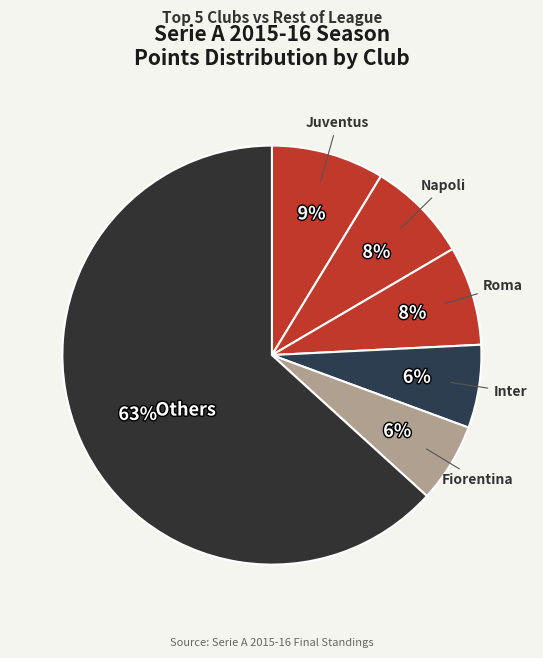

How many segments does this pie chart have?

6